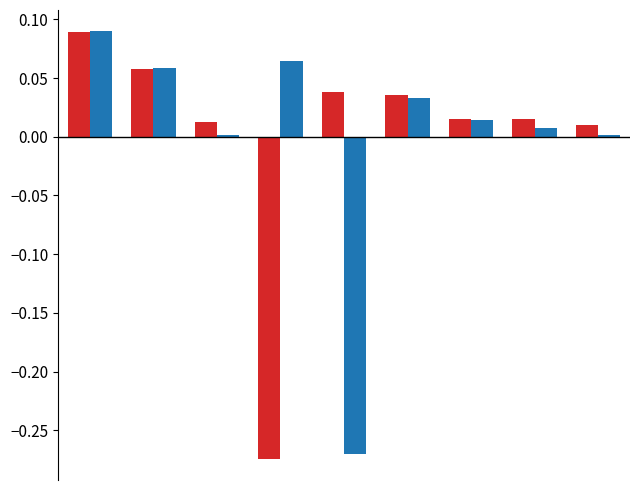

Is it true that Bench 2 equals 0.0 at 8?

False